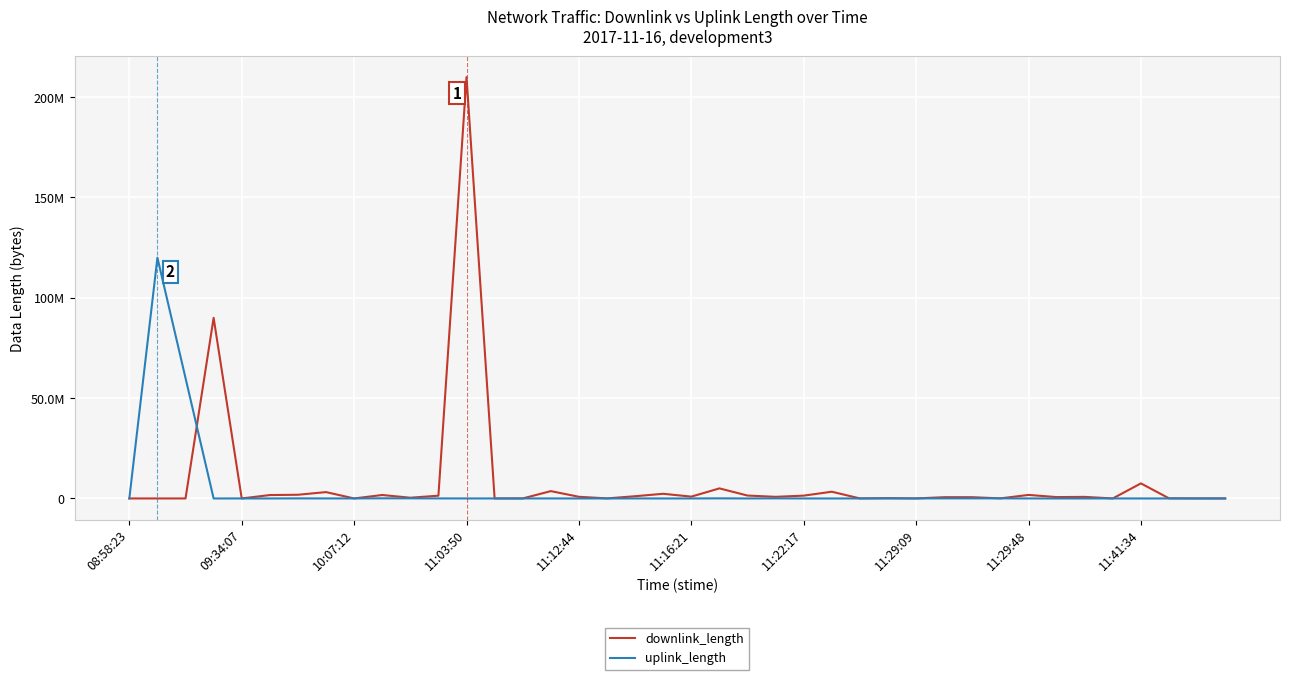

What are all the series names shown in the legend?

downlink_length, uplink_length